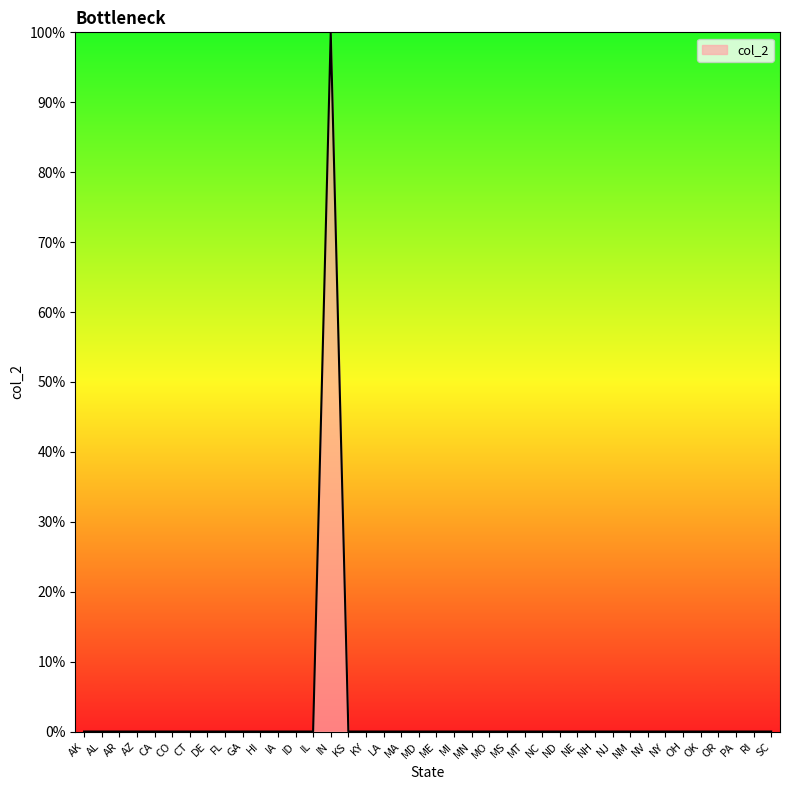

What is the label of the 38th point from the left?

PA